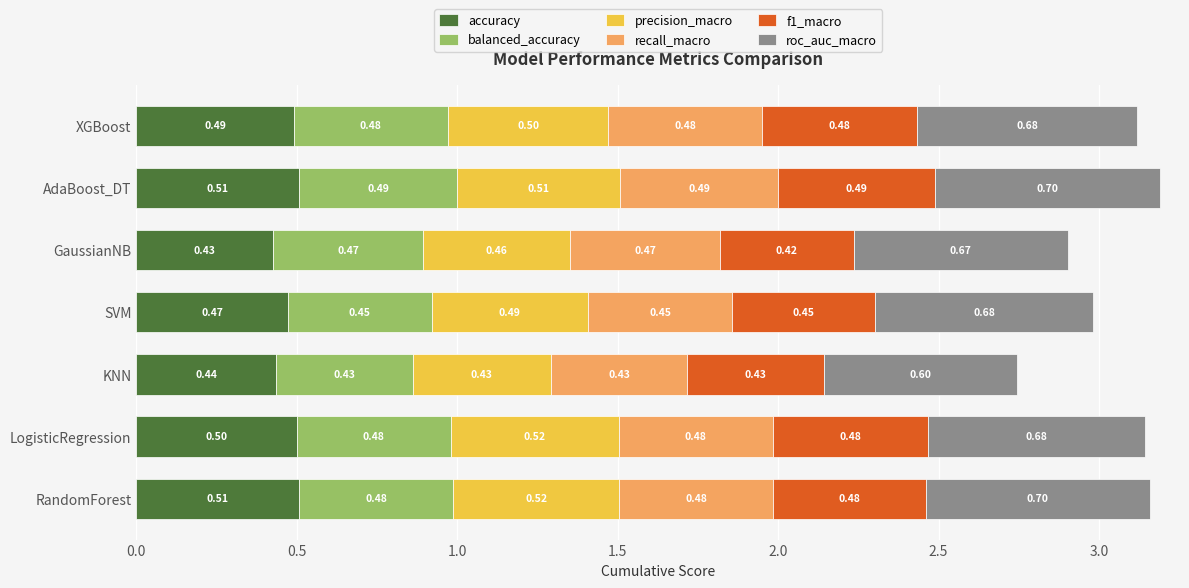

What is the total value across all series at AdaBoost_DT?

3.2